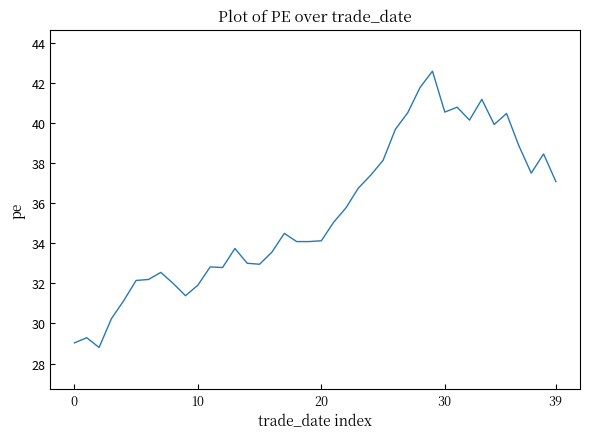

What is the difference between the maximum and minimum values?

13.8